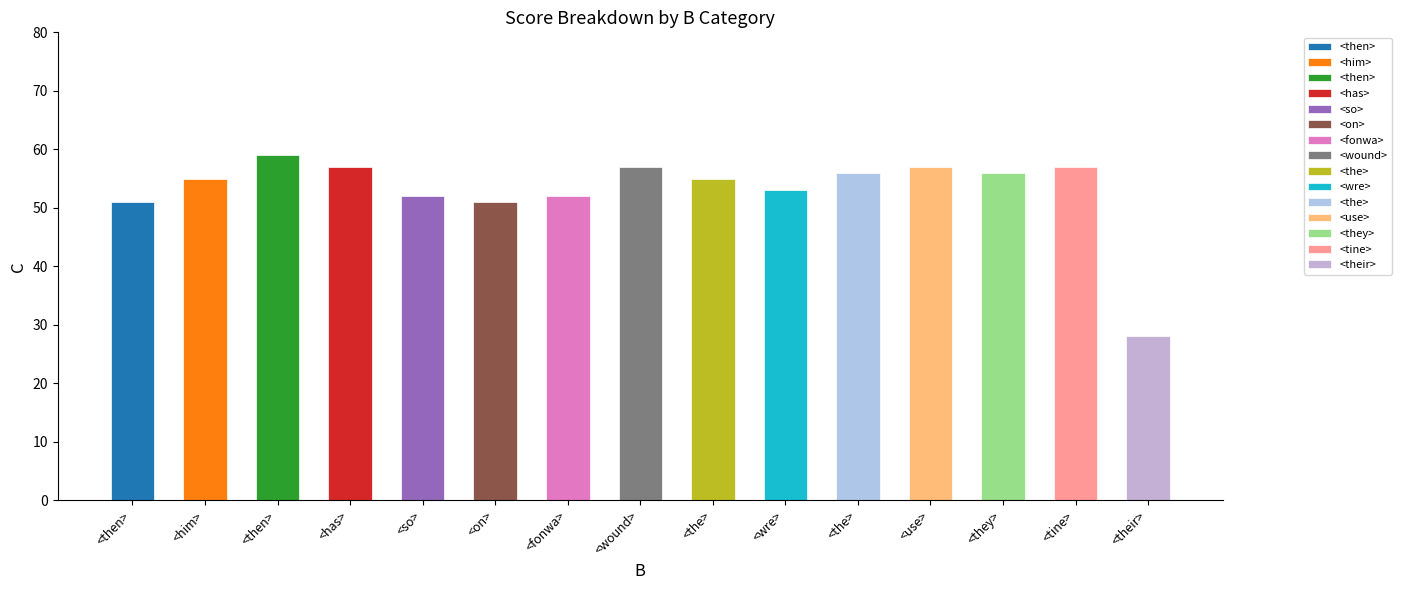

What is the greatest value displayed?

59